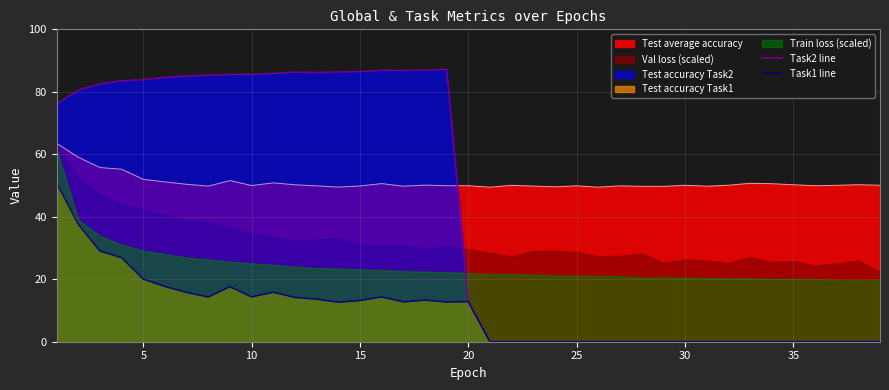

True or false: Task2 line and Task1 line intersect in this chart.

False